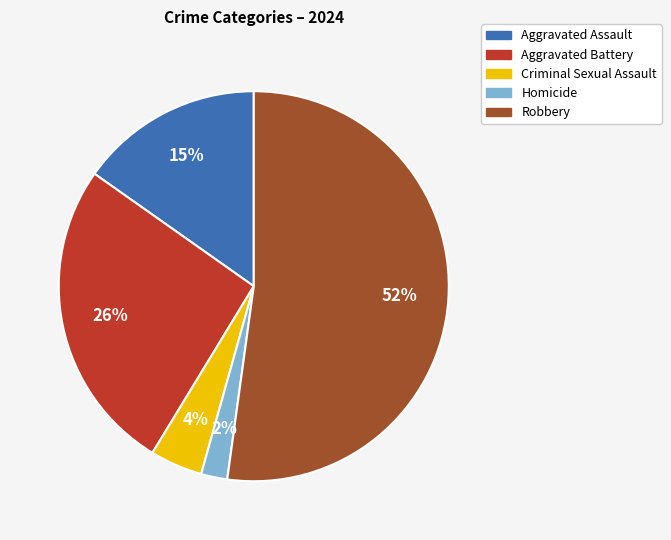

How many segments does this pie chart have?

5